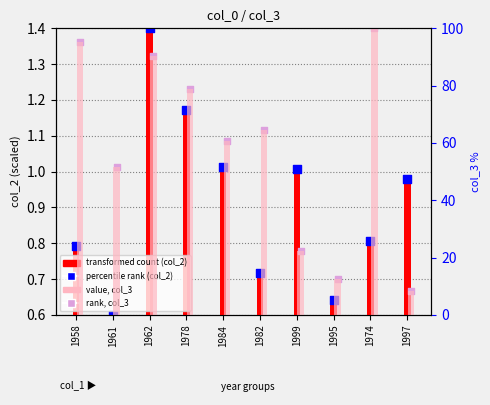

What is the total value across all series at 1961?

53.2